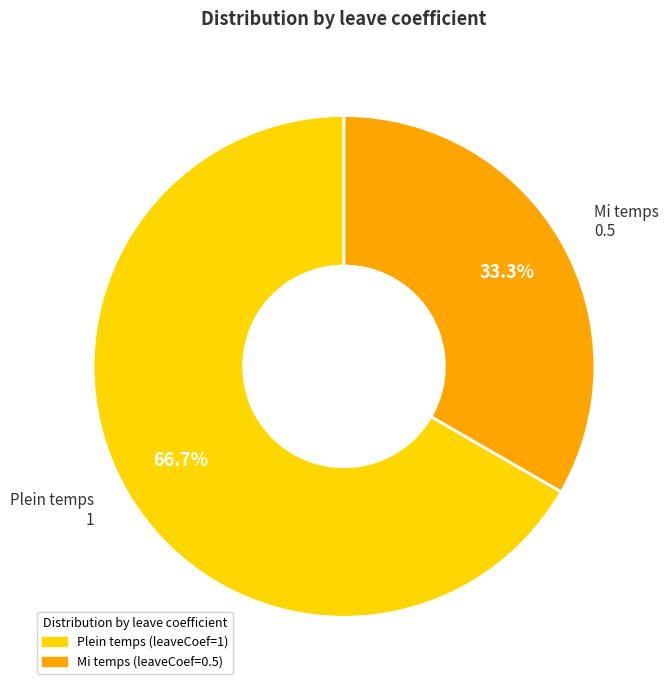

Rank the categories by value from lowest to highest.

Mi temps, Plein temps